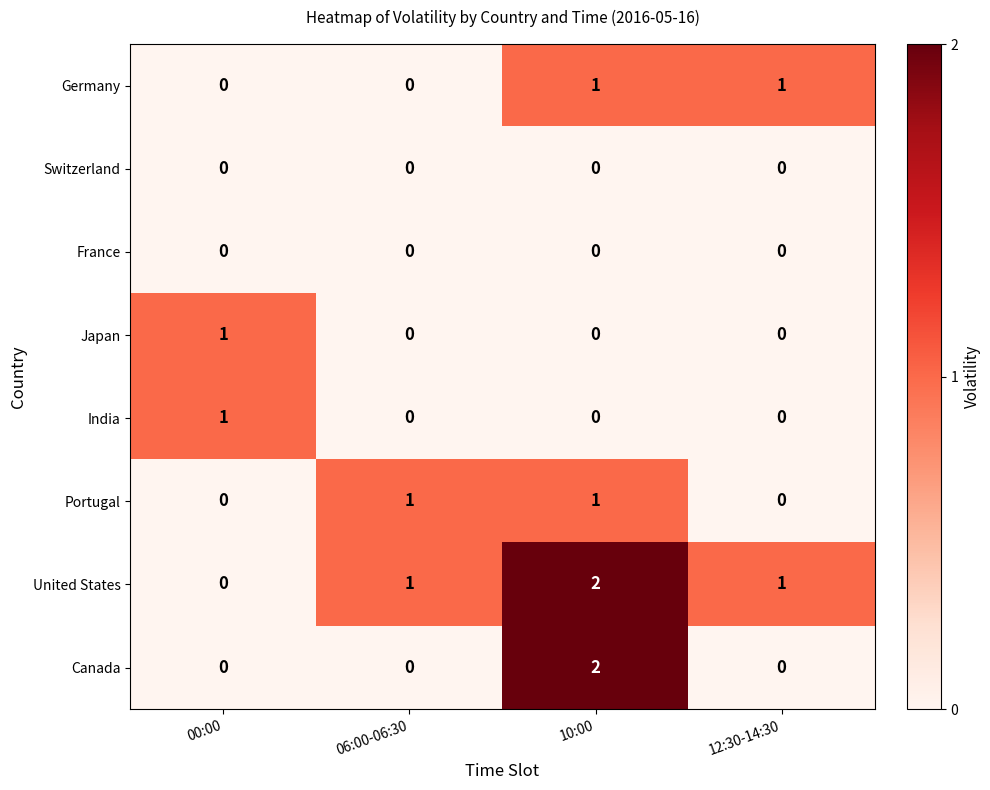

At which category does the chart reach its peak across all series?

10:00